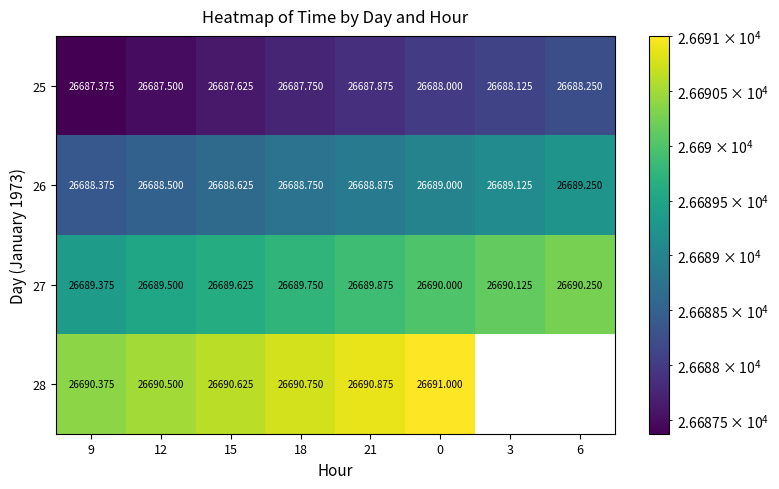

What is the difference between the highest and lowest values at 6?

2.0